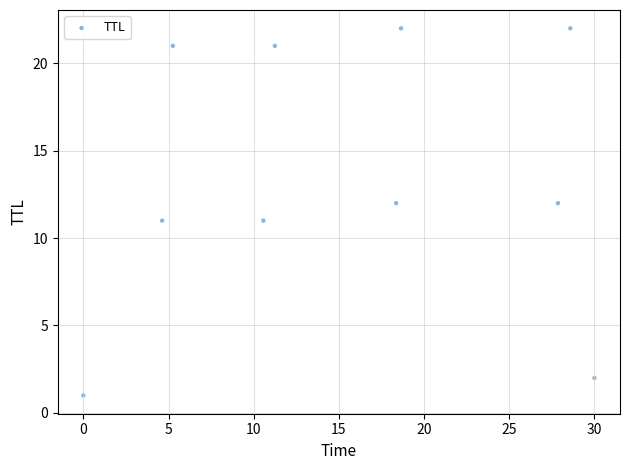

What is the range of Y values (max minus min)?

21